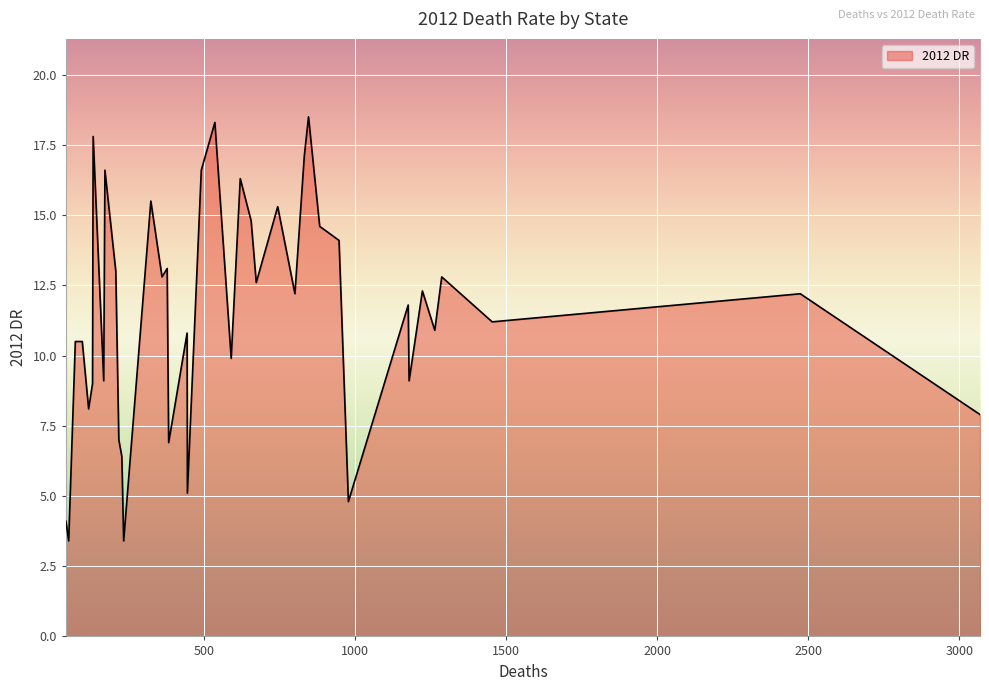

What is the minimum value shown in the chart?

3.4